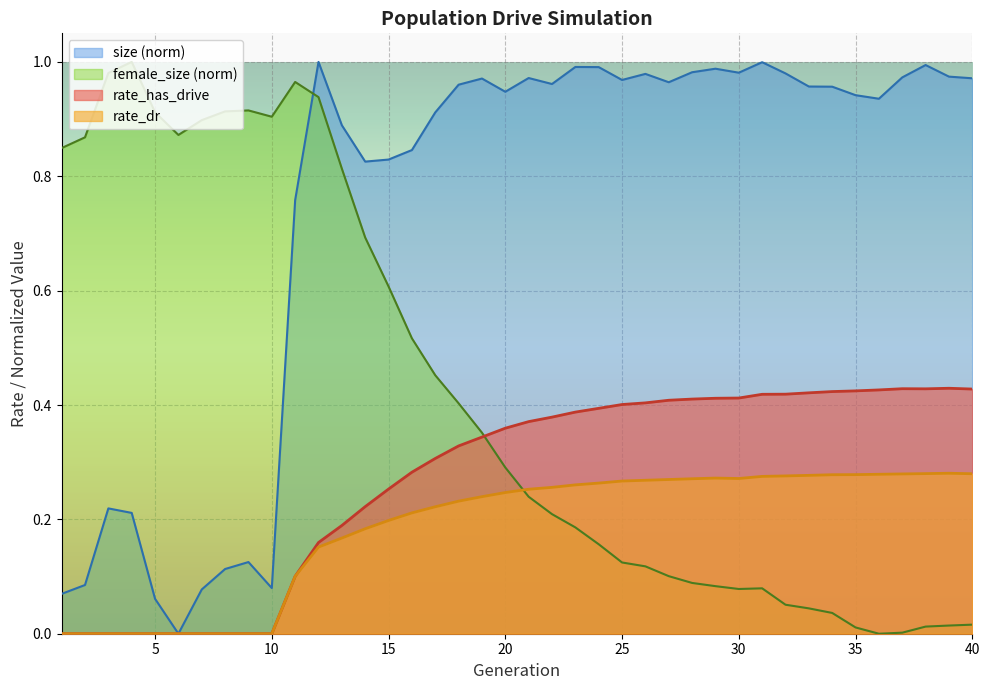

Rank the series by their maximum value, from highest to lowest.

rate_has_drive, rate_dr